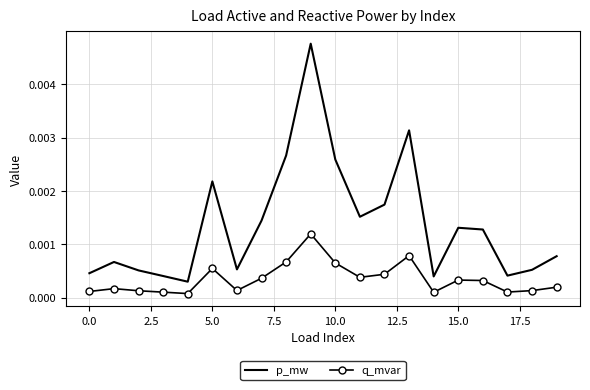

Which series has the largest total across all categories?

p_mw